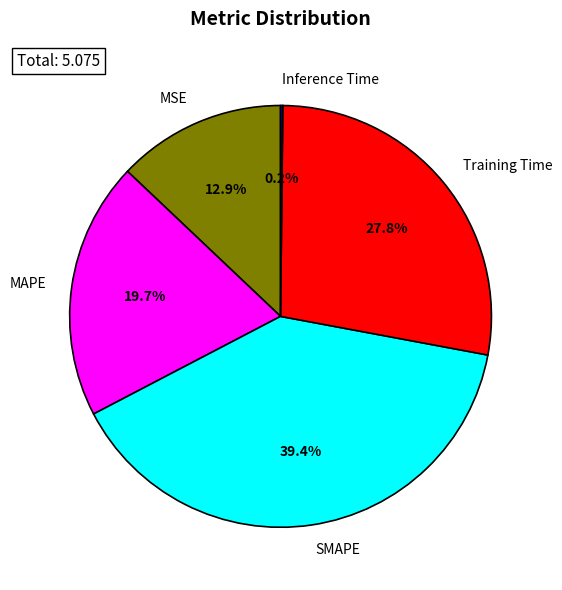

The MAPE slice represents 27% of the pie. True or false?

False